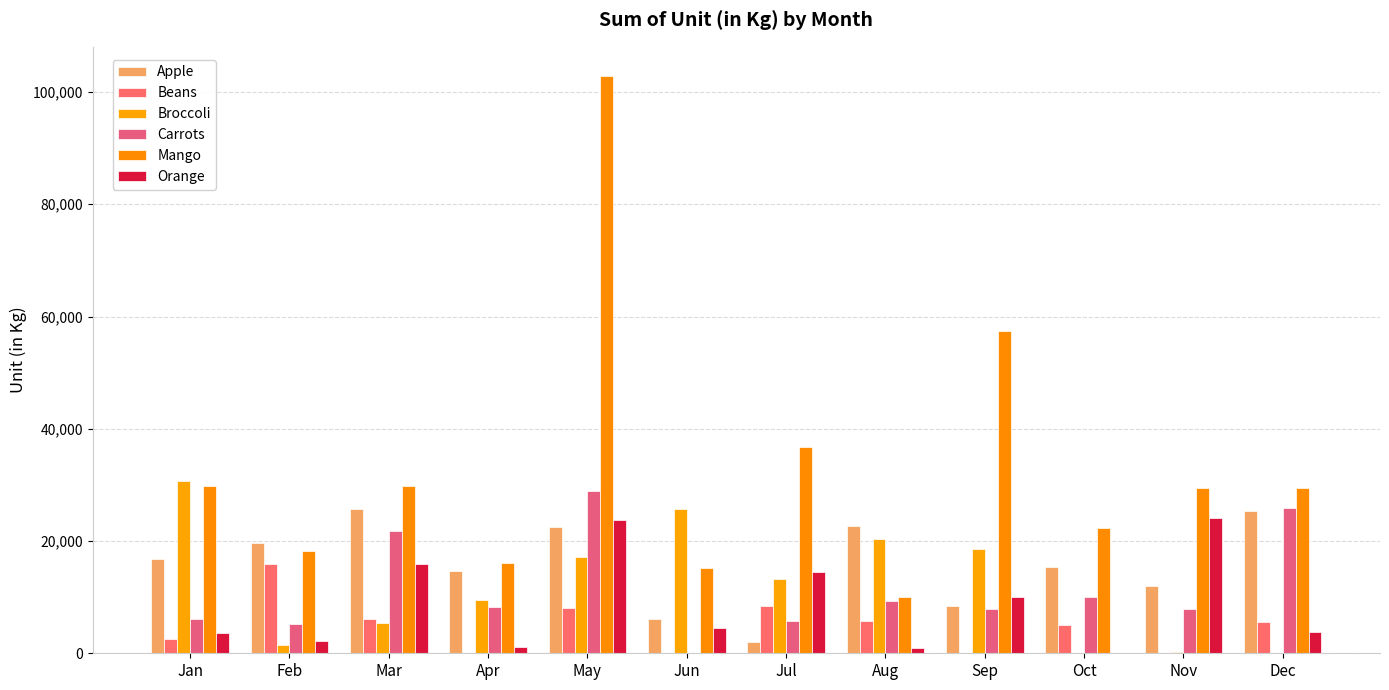

What is the total value across all series at Feb?

62762